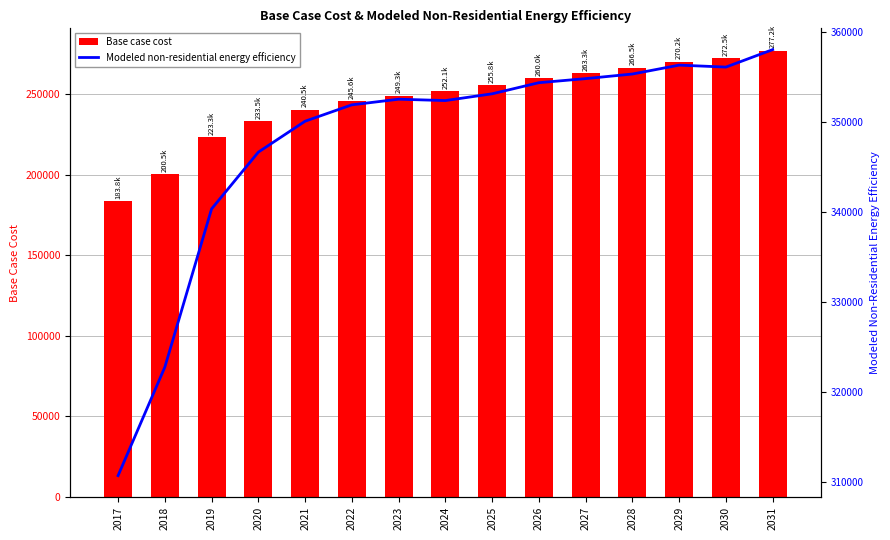

How many groups of bars are there?

15